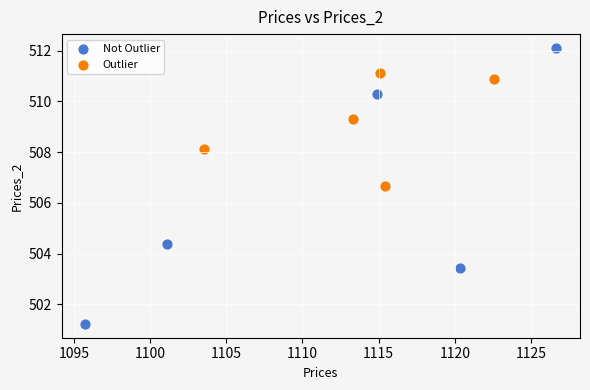

What are all the series names shown in the legend?

Not Outlier, Outlier